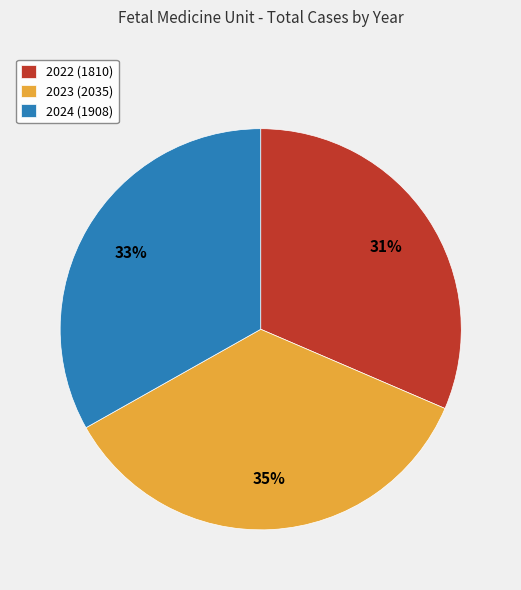

To the nearest percent, what is the average slice percentage?

33%